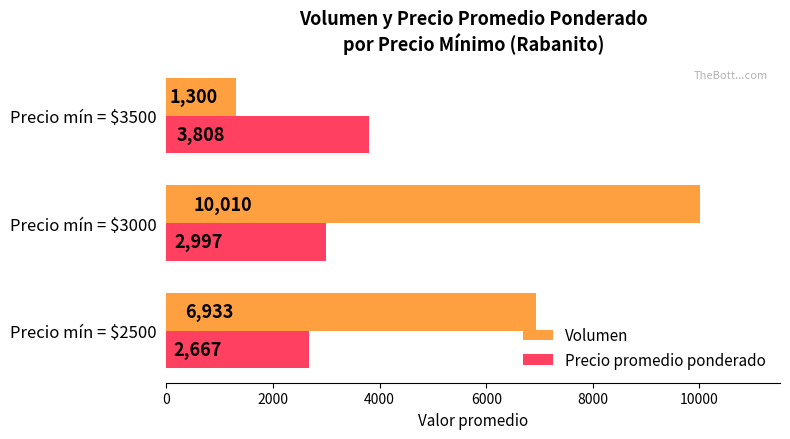

What is the maximum value shown in the chart?

10010